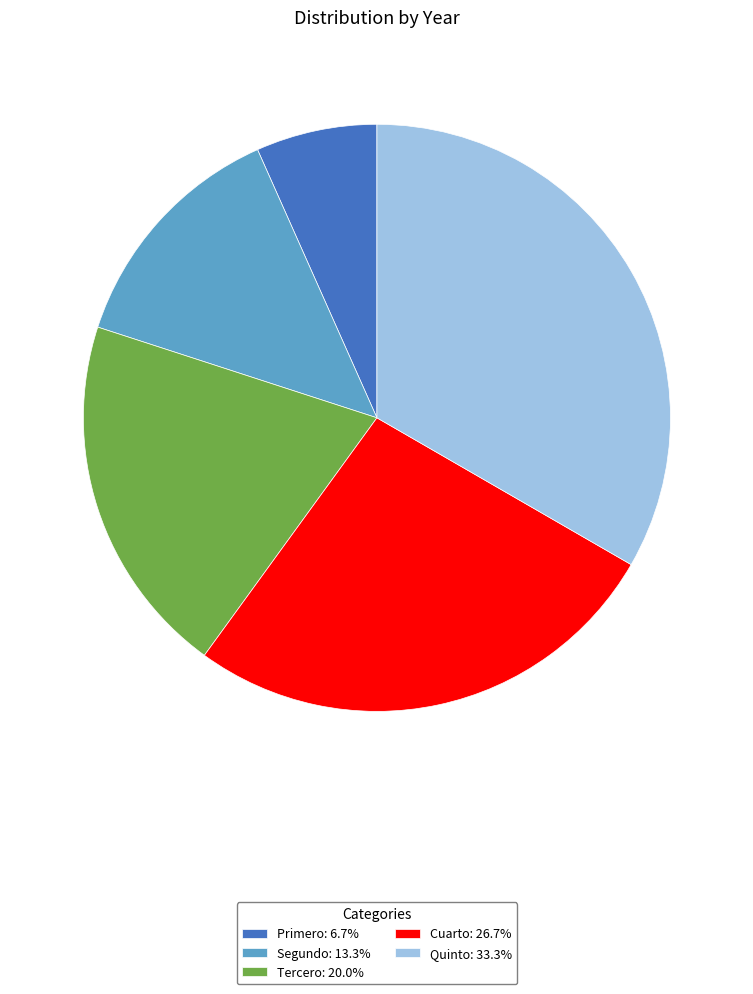

Which category has the smallest portion of the pie?

Primero